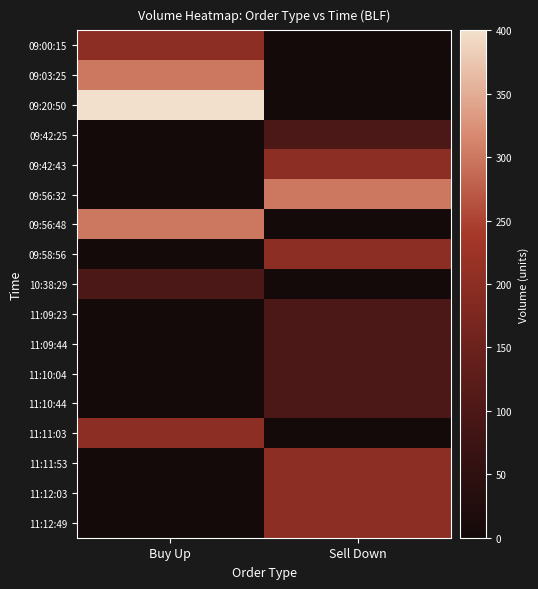

Reading right to left, transcribe all the data shown in this chart.

09:00:15: Sell Down=0	Buy Up=200
09:03:25: Sell Down=0	Buy Up=300
09:20:50: Sell Down=0	Buy Up=400
09:42:25: Sell Down=100	Buy Up=0
09:42:43: Sell Down=200	Buy Up=0
09:56:32: Sell Down=300	Buy Up=0
09:56:48: Sell Down=0	Buy Up=300
09:58:56: Sell Down=200	Buy Up=0
10:38:29: Sell Down=0	Buy Up=100
11:09:23: Sell Down=100	Buy Up=0
11:09:44: Sell Down=100	Buy Up=0
11:10:04: Sell Down=100	Buy Up=0
11:10:44: Sell Down=100	Buy Up=0
11:11:03: Sell Down=0	Buy Up=200
11:11:53: Sell Down=200	Buy Up=0
11:12:03: Sell Down=200	Buy Up=0
11:12:49: Sell Down=200	Buy Up=0